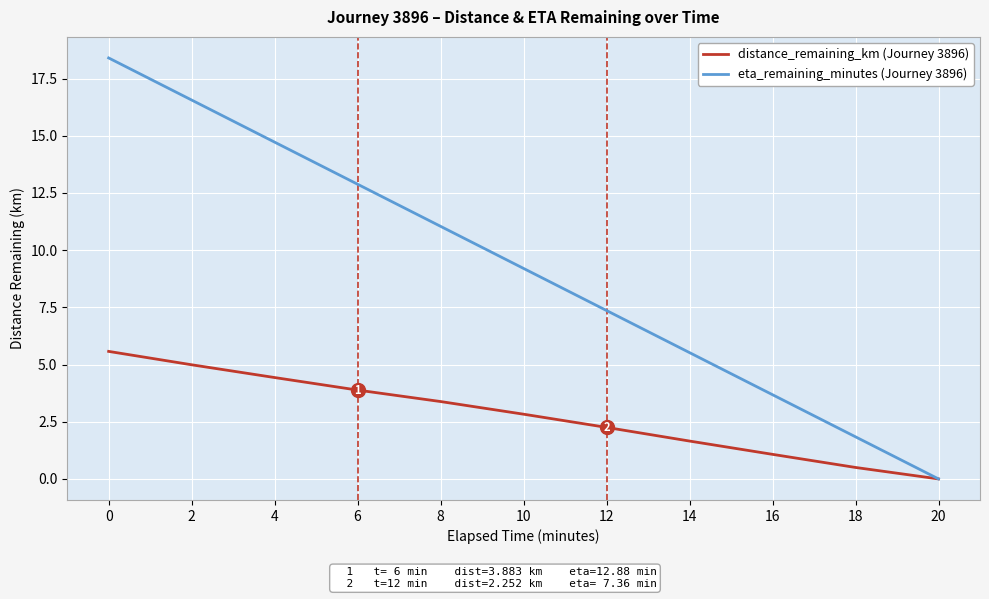

Reading left to right, extract all data points from this chart.

distance_remaining_km (Journey 3896): 5.6	5.0	4.4	3.9	3.4	2.8	2.3	1.7	1.1	0.5	0.0
eta_remaining_minutes (Journey 3896): 18.4	16.6	14.7	12.9	11.0	9.2	7.4	5.5	3.7	1.8	0.0